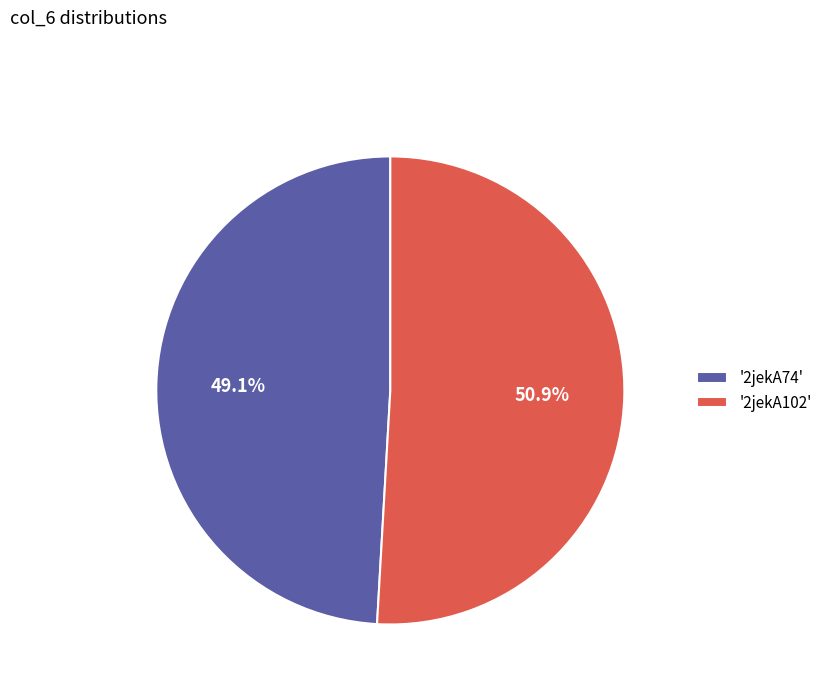

Which slice represents more than half of the pie?

'2jekA102'